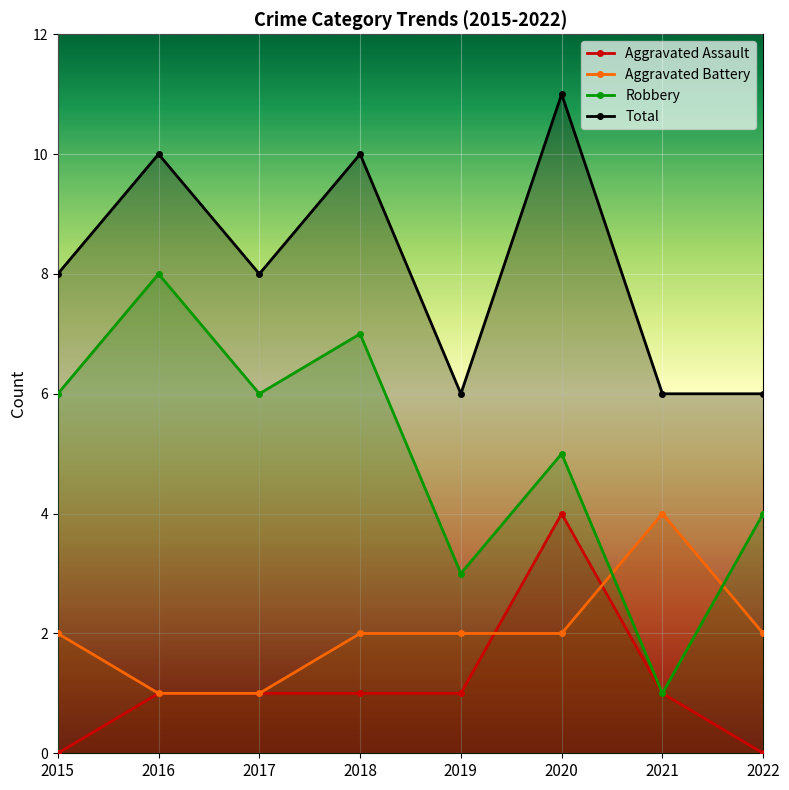

What is the value of the Aggravated Battery point at the 8th from the left?

2